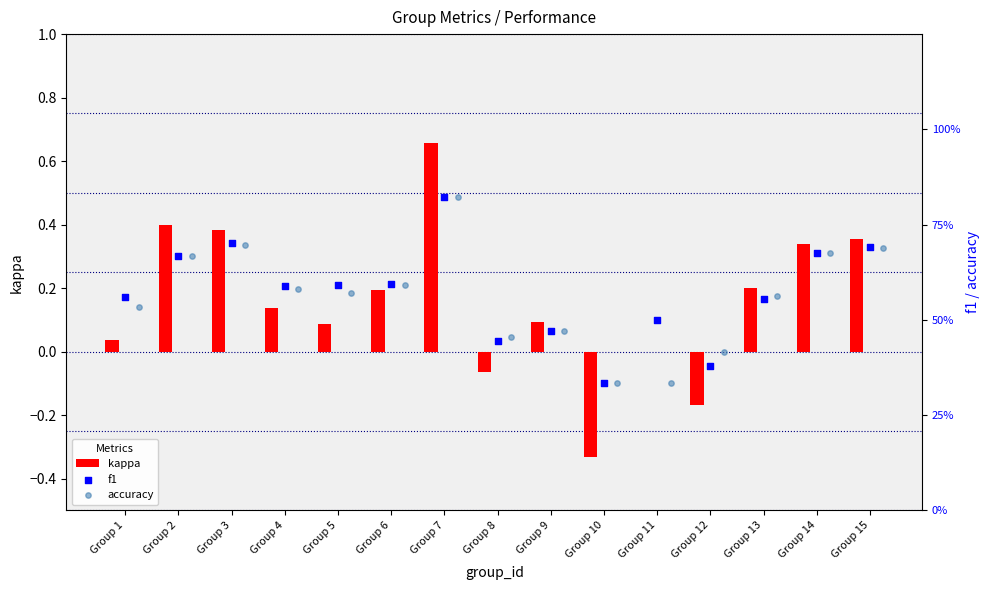

Is the value of f1 at Group 6 greater than the value of kappa at Group 9?

Yes